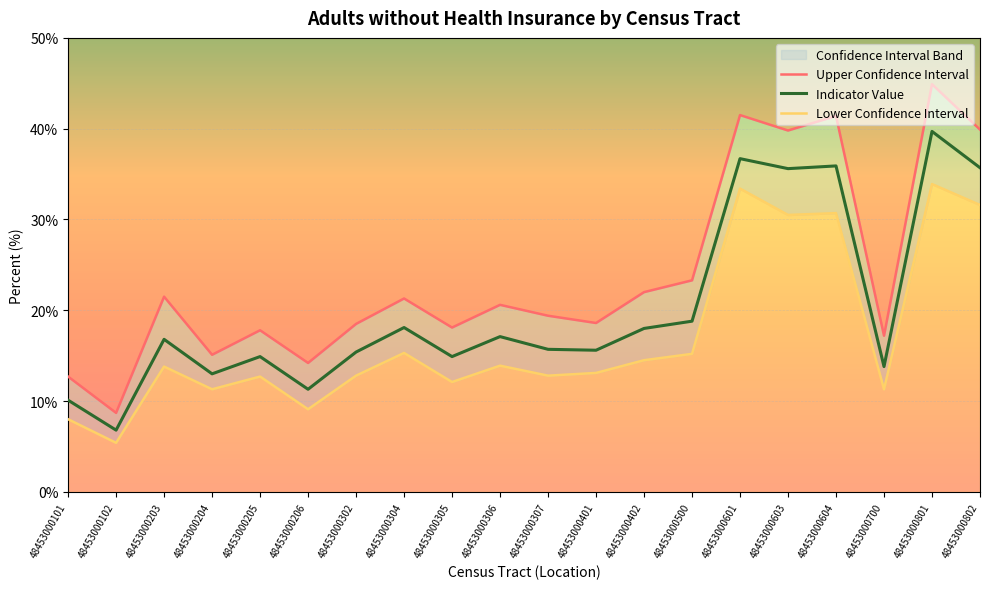

How many interior local valleys does the Lower Confidence Interval series have?

7